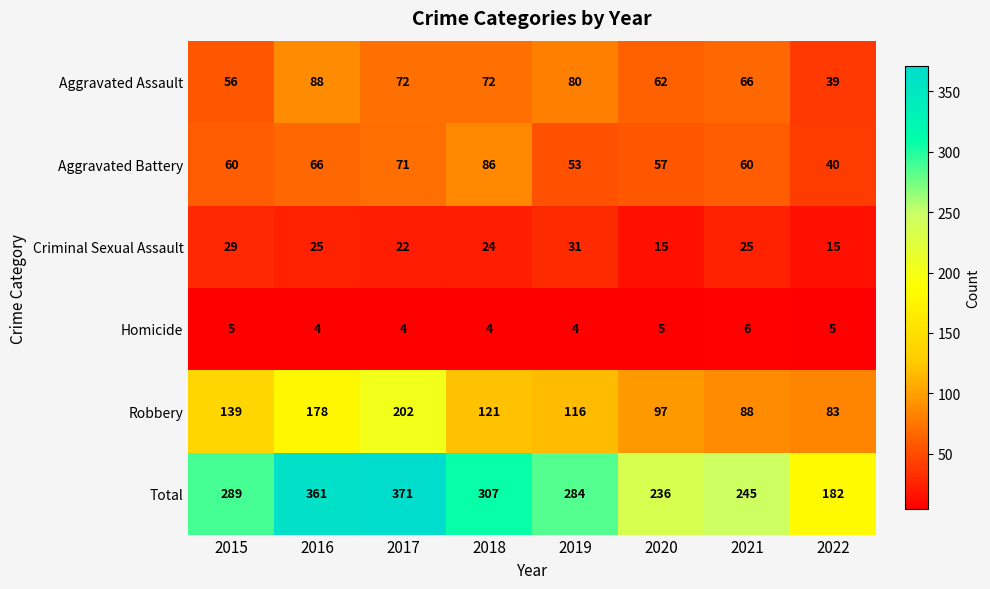

The value of Robbery at 2015 is 139. True or false?

True